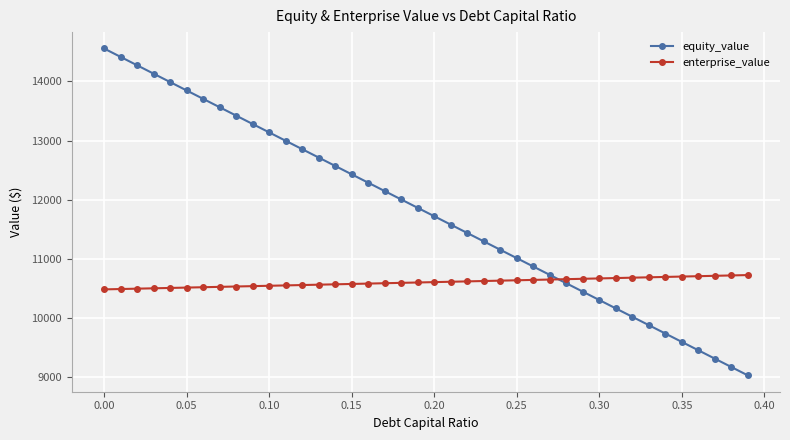

List the series in order of their overall mean, highest first.

equity_value, enterprise_value